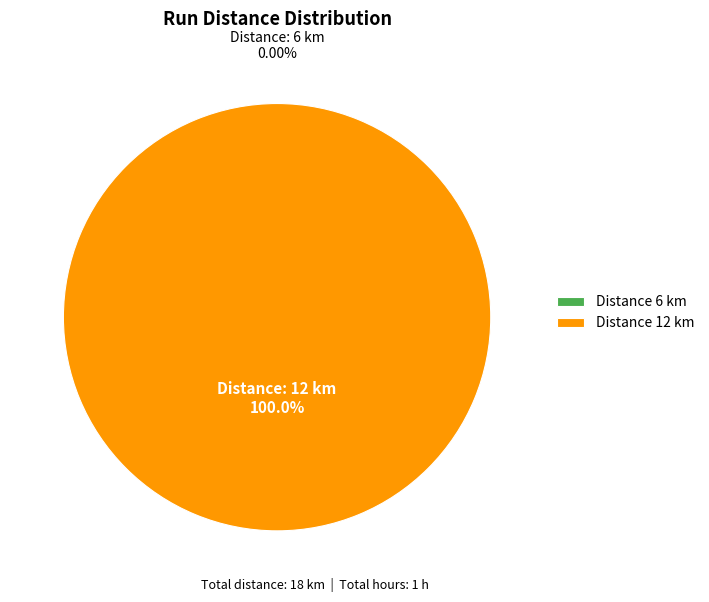

Which slice is the smallest?

6